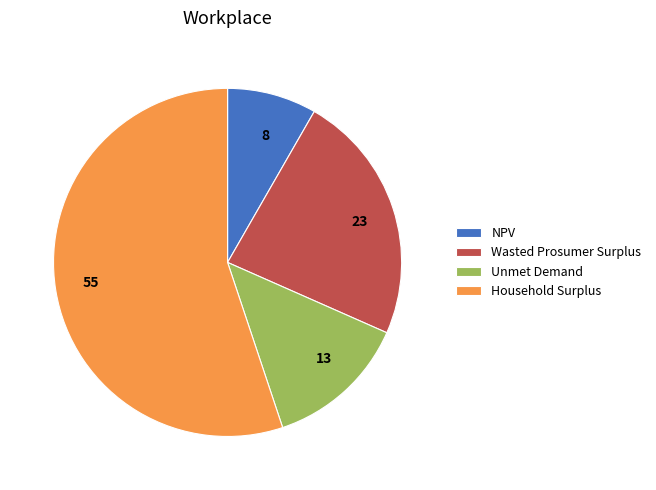

True or false: Household Surplus accounts for 55% of the total.

True